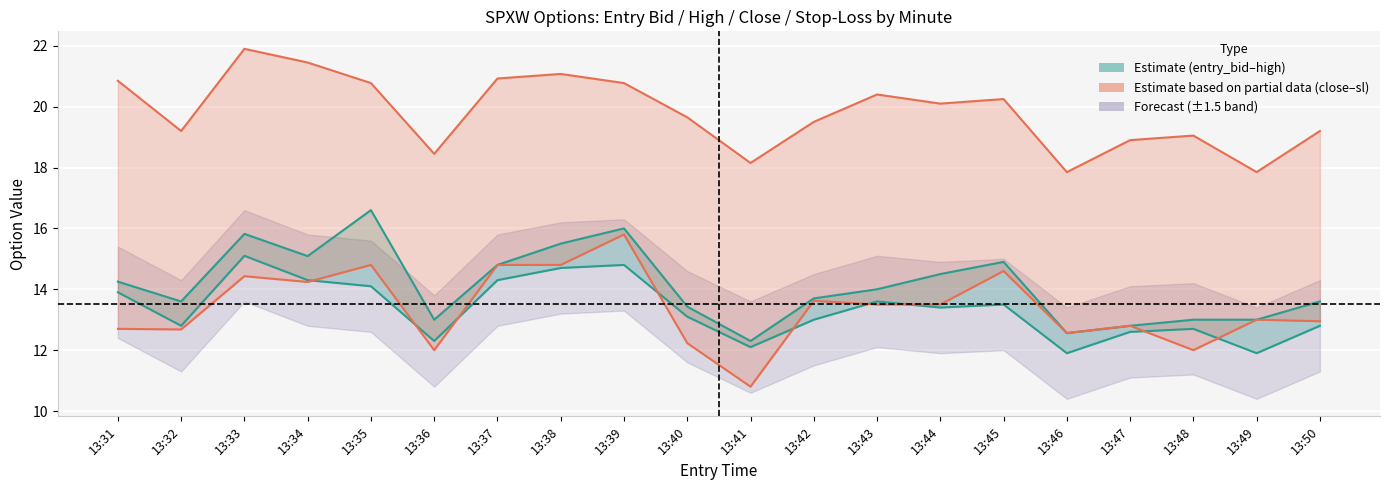

True or false: high_C has a value of 10.0 at close_C.

False